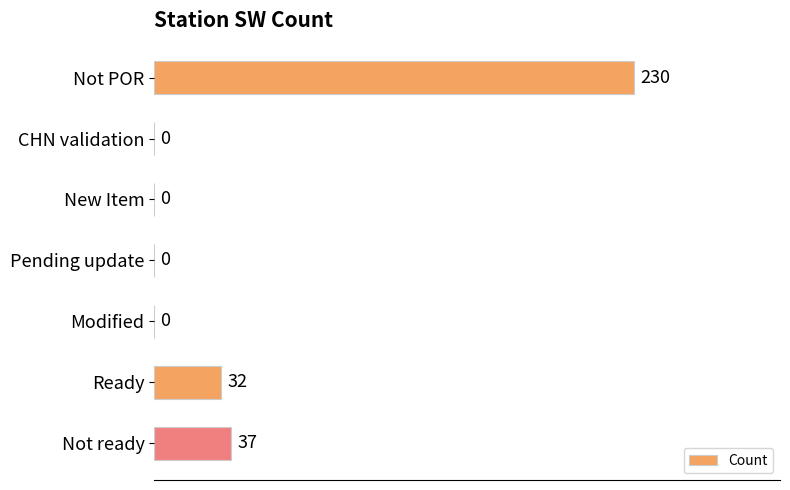

Reading top to bottom, what are all the values shown in this chart?

Not POR=230	CHN validation=0	New Item=0	Pending update=0	Modified=0	Ready=32	Not ready=37